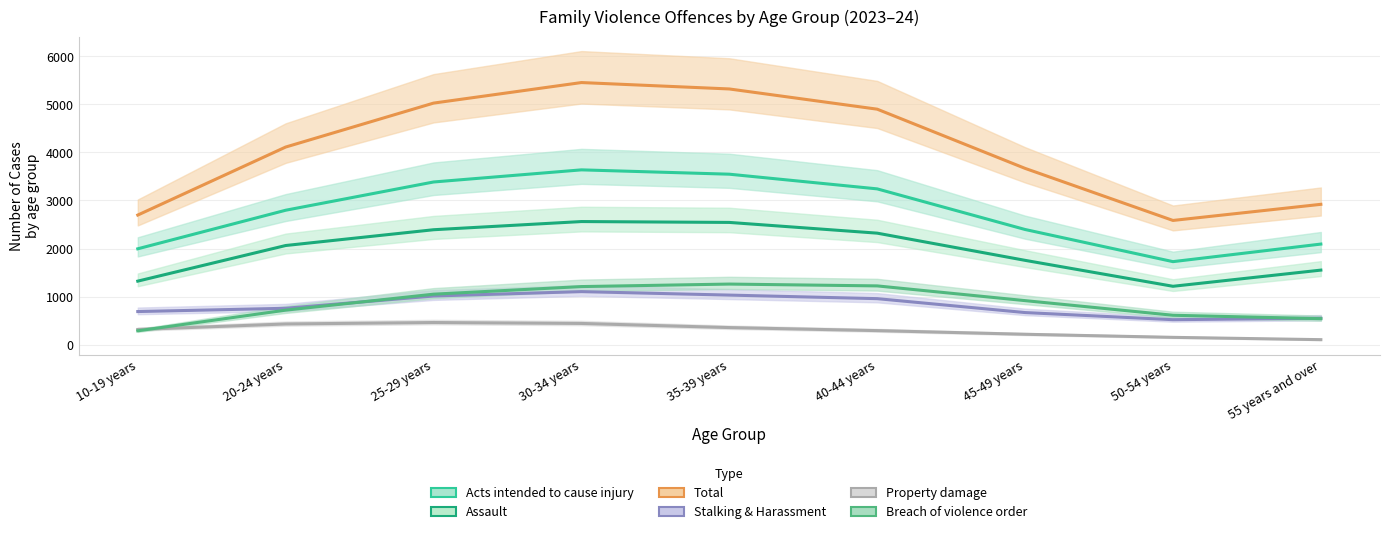

True or false: Stalking & Harassment has a value of 201 at 10-19 years.

False